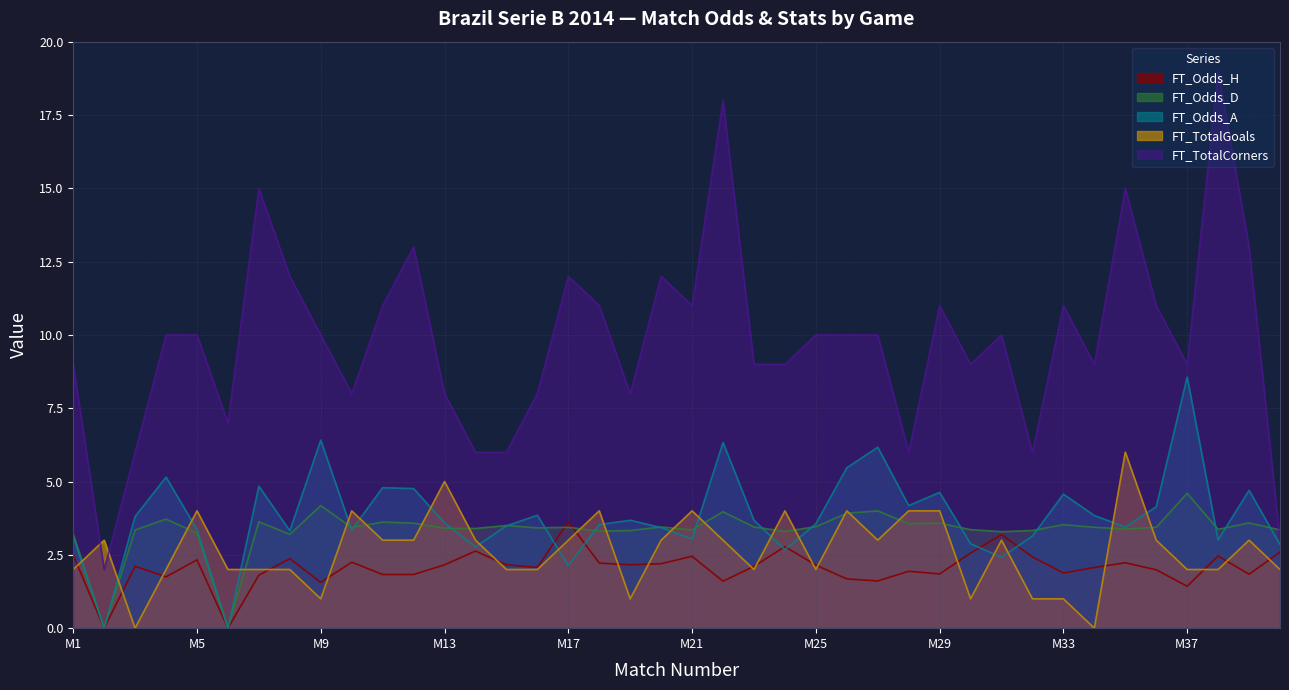

How many values in the FT_TotalCorners series exceed 10?

15